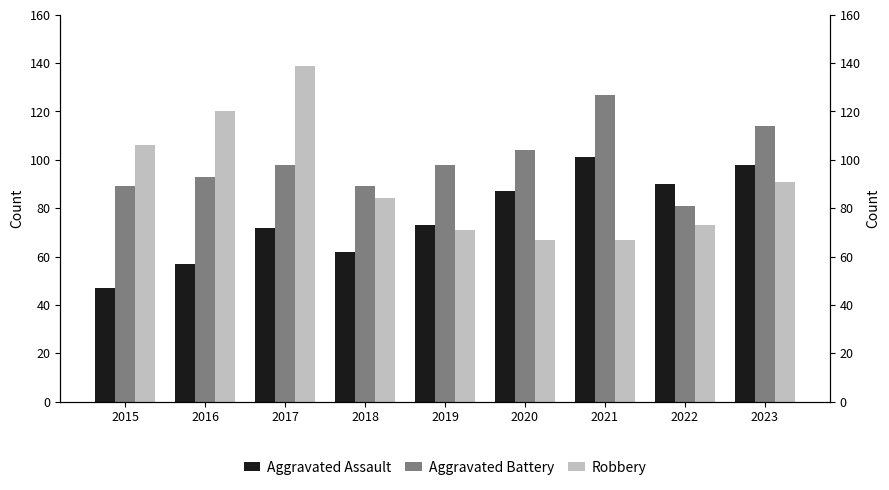

What is the difference between the Aggravated Assault values at 2016 and 2015?

10